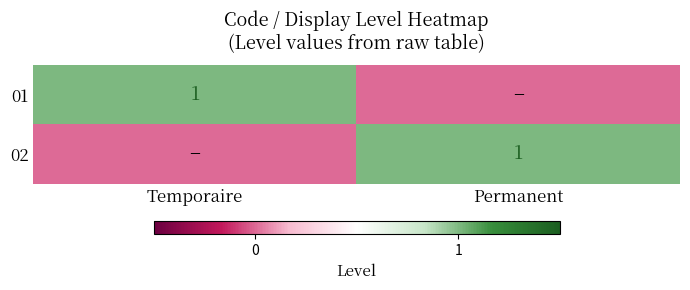

Is it true that 02 equals 1 at Permanent?

True